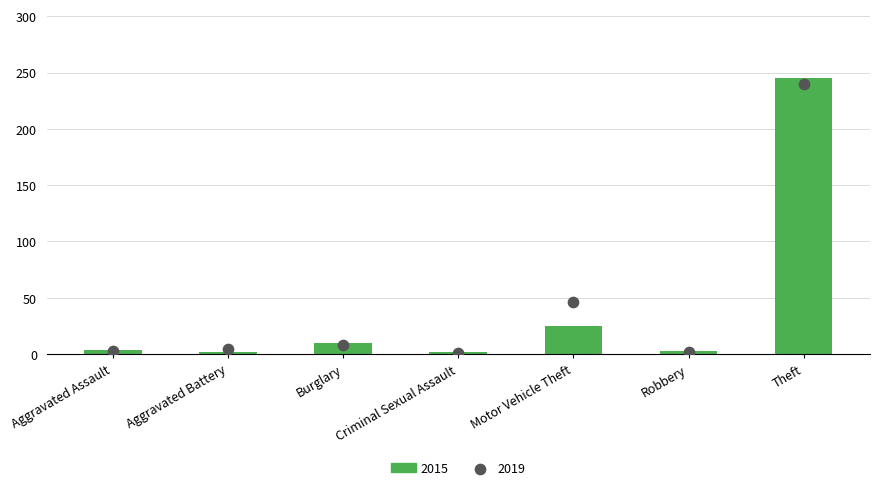

Which series has the largest total across all categories?

2019